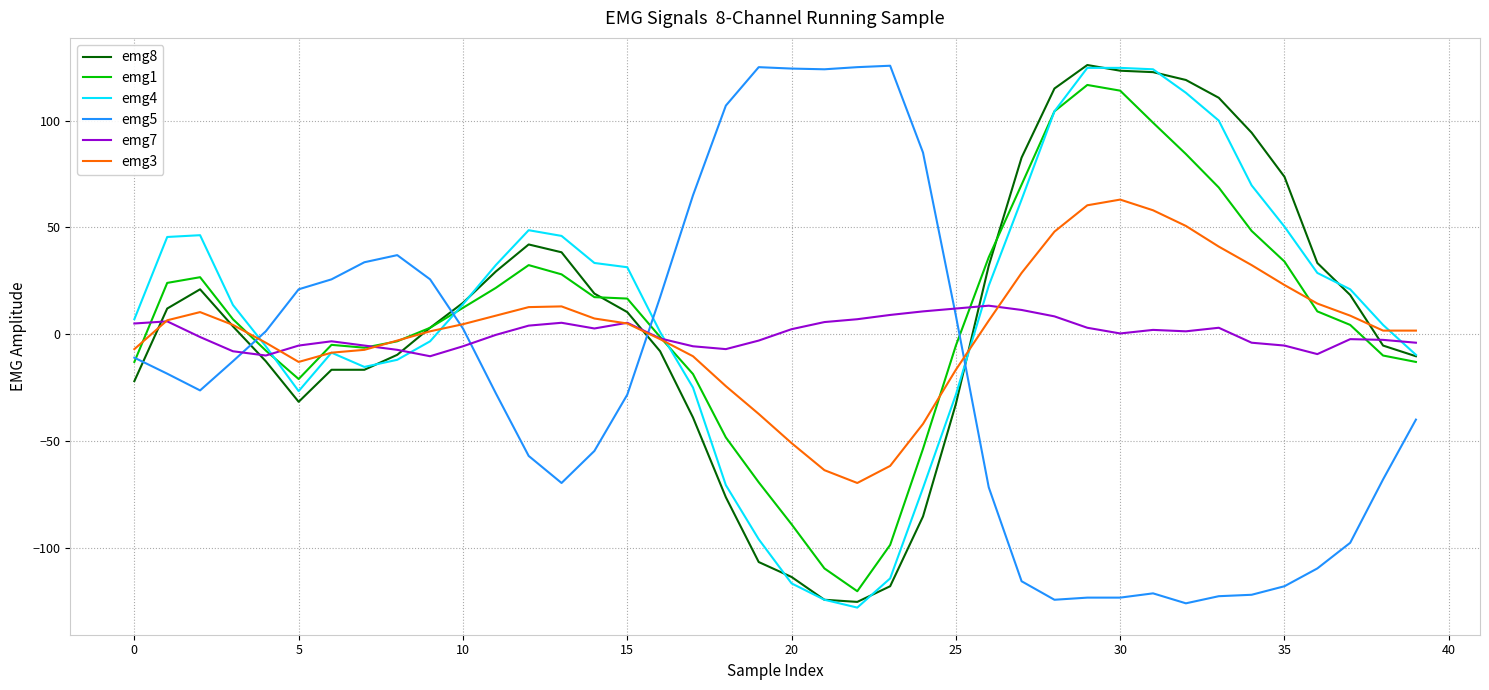

In emg3, how many points are higher than both neighbors (excluding endpoints)?

3